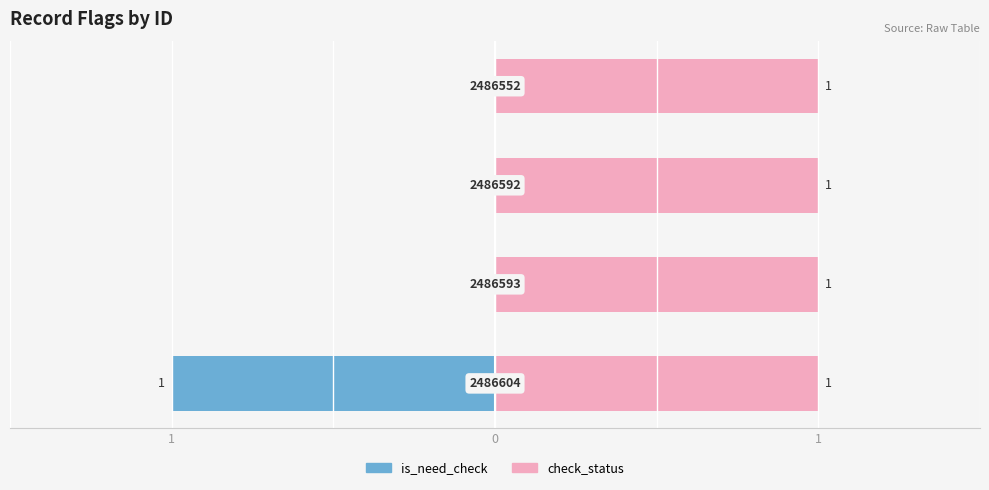

How many values in is_need_check are below zero?

1